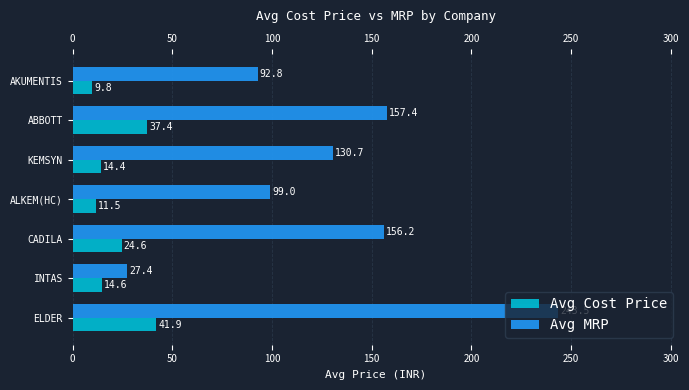

What is the maximum value shown in the chart?

243.5